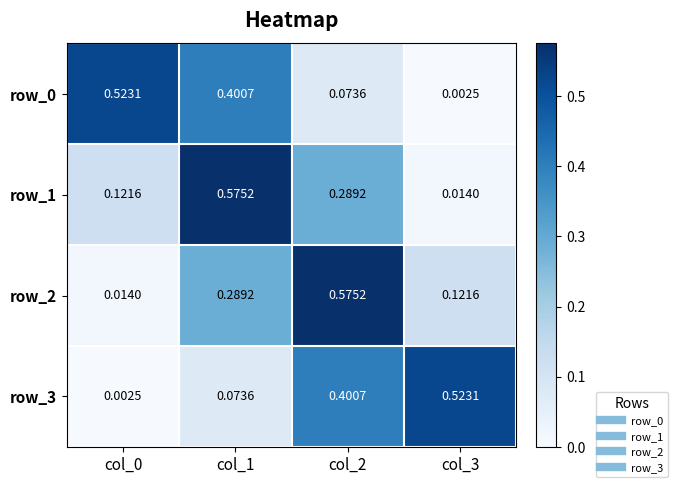

Which category has the lowest value across all series?

col_3